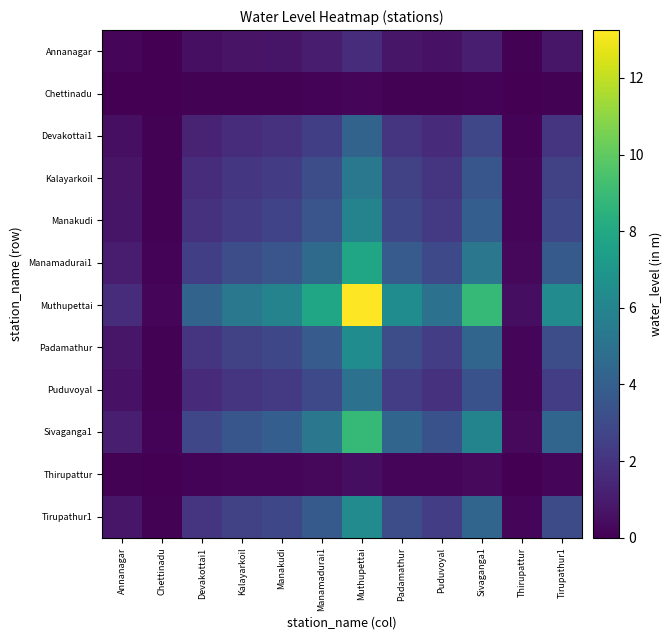

Reading right to left, extract all data points from this chart.

Annanagar: Tirupathur1=0.8	Thirupattur=0.1	Sivaganga1=1.1	Puduvoyal=0.6	Padamathur=0.8	Muthupettai=1.7	Manamadurai1=1.0	Manakudi=0.8	Kalayarkoil=0.7	Devakottai1=0.5	Chettinadu=0.0	Annanagar=0.2
Chettinadu: Tirupathur1=0.1	Thirupattur=0.0	Sivaganga1=0.1	Puduvoyal=0.1	Padamathur=0.1	Muthupettai=0.2	Manamadurai1=0.1	Manakudi=0.1	Kalayarkoil=0.1	Devakottai1=0.1	Chettinadu=0.0	Annanagar=0.0
Devakottai1: Tirupathur1=2.0	Thirupattur=0.2	Sivaganga1=2.8	Puduvoyal=1.6	Padamathur=2.0	Muthupettai=4.2	Manamadurai1=2.5	Manakudi=1.9	Kalayarkoil=1.7	Devakottai1=1.3	Chettinadu=0.1	Annanagar=0.5
Kalayarkoil: Tirupathur1=2.6	Thirupattur=0.2	Sivaganga1=3.6	Puduvoyal=2.0	Padamathur=2.6	Muthupettai=5.3	Manamadurai1=3.1	Manakudi=2.4	Kalayarkoil=2.1	Devakottai1=1.7	Chettinadu=0.1	Annanagar=0.7
Manakudi: Tirupathur1=2.9	Thirupattur=0.2	Sivaganga1=4.0	Puduvoyal=2.2	Padamathur=2.9	Muthupettai=5.9	Manamadurai1=3.5	Manakudi=2.6	Kalayarkoil=2.4	Devakottai1=1.9	Chettinadu=0.1	Annanagar=0.8
Manamadurai1: Tirupathur1=3.8	Thirupattur=0.3	Sivaganga1=5.2	Puduvoyal=2.9	Padamathur=3.8	Muthupettai=7.8	Manamadurai1=4.6	Manakudi=3.5	Kalayarkoil=3.1	Devakottai1=2.5	Chettinadu=0.1	Annanagar=1.0
Muthupettai: Tirupathur1=6.4	Thirupattur=0.5	Sivaganga1=8.9	Puduvoyal=5.0	Padamathur=6.4	Muthupettai=13.2	Manamadurai1=7.8	Manakudi=5.9	Kalayarkoil=5.3	Devakottai1=4.2	Chettinadu=0.2	Annanagar=1.7
Padamathur: Tirupathur1=3.1	Thirupattur=0.2	Sivaganga1=4.3	Puduvoyal=2.4	Padamathur=3.1	Muthupettai=6.4	Manamadurai1=3.8	Manakudi=2.9	Kalayarkoil=2.6	Devakottai1=2.0	Chettinadu=0.1	Annanagar=0.8
Puduvoyal: Tirupathur1=2.4	Thirupattur=0.2	Sivaganga1=3.4	Puduvoyal=1.9	Padamathur=2.4	Muthupettai=5.0	Manamadurai1=2.9	Manakudi=2.2	Kalayarkoil=2.0	Devakottai1=1.6	Chettinadu=0.1	Annanagar=0.6
Sivaganga1: Tirupathur1=4.3	Thirupattur=0.3	Sivaganga1=6.0	Puduvoyal=3.4	Padamathur=4.3	Muthupettai=8.9	Manamadurai1=5.2	Manakudi=4.0	Kalayarkoil=3.6	Devakottai1=2.8	Chettinadu=0.1	Annanagar=1.1
Thirupattur: Tirupathur1=0.2	Thirupattur=0.0	Sivaganga1=0.3	Puduvoyal=0.2	Padamathur=0.2	Muthupettai=0.5	Manamadurai1=0.3	Manakudi=0.2	Kalayarkoil=0.2	Devakottai1=0.2	Chettinadu=0.0	Annanagar=0.1
Tirupathur1: Tirupathur1=3.1	Thirupattur=0.2	Sivaganga1=4.3	Puduvoyal=2.4	Padamathur=3.1	Muthupettai=6.4	Manamadurai1=3.8	Manakudi=2.9	Kalayarkoil=2.6	Devakottai1=2.0	Chettinadu=0.1	Annanagar=0.8